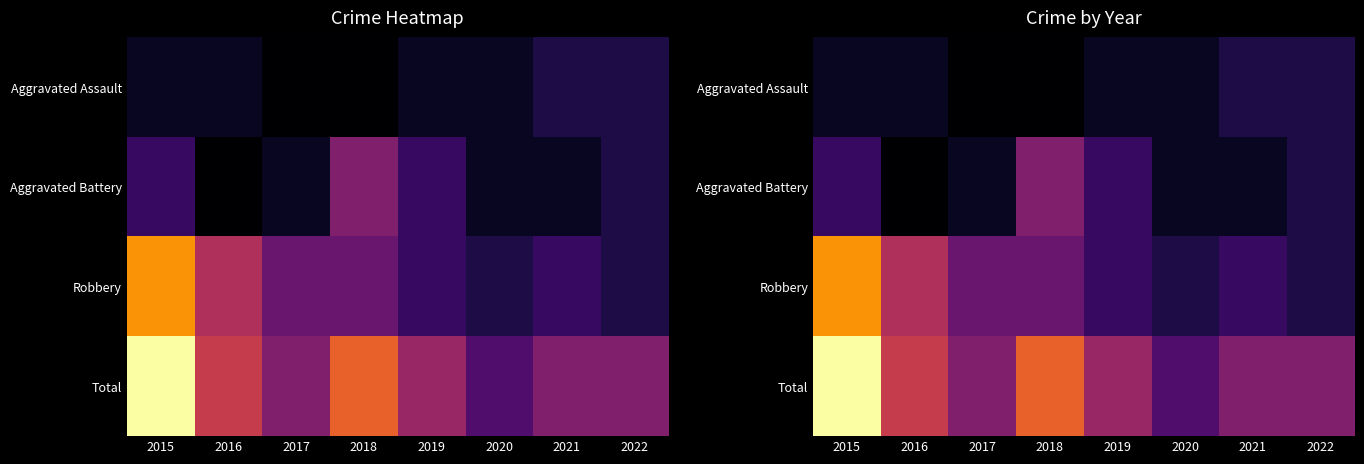

Is the value of Aggravated Battery at 2019 greater than the value of Aggravated Assault at 2020?

Yes